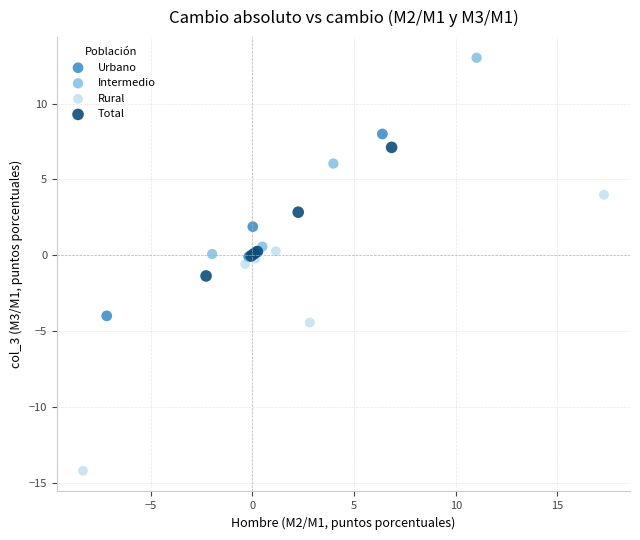

Which series has the widest spread of Y values?

Rural